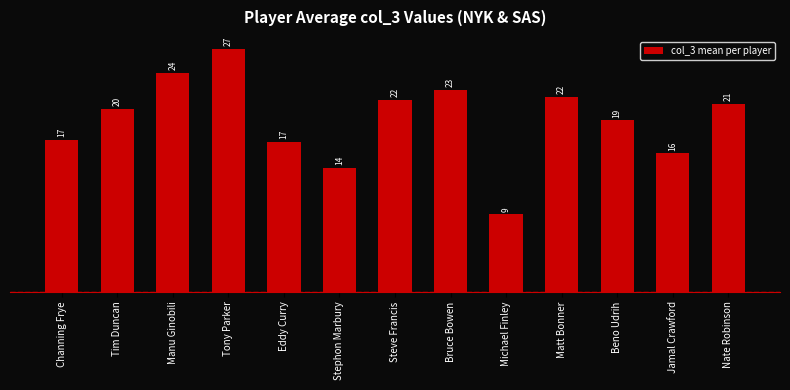

How many bars are there in total?

13